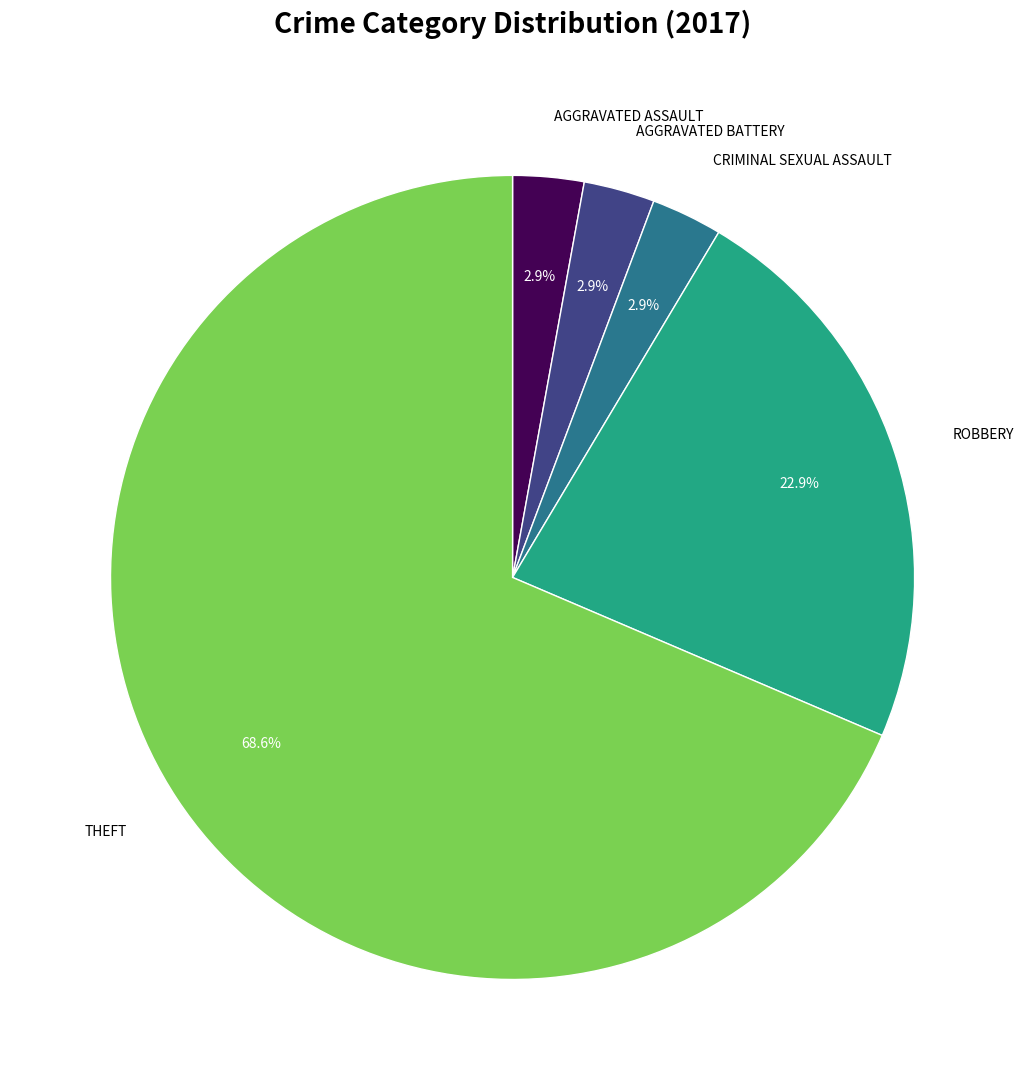

Is there a majority slice in this chart?

Yes